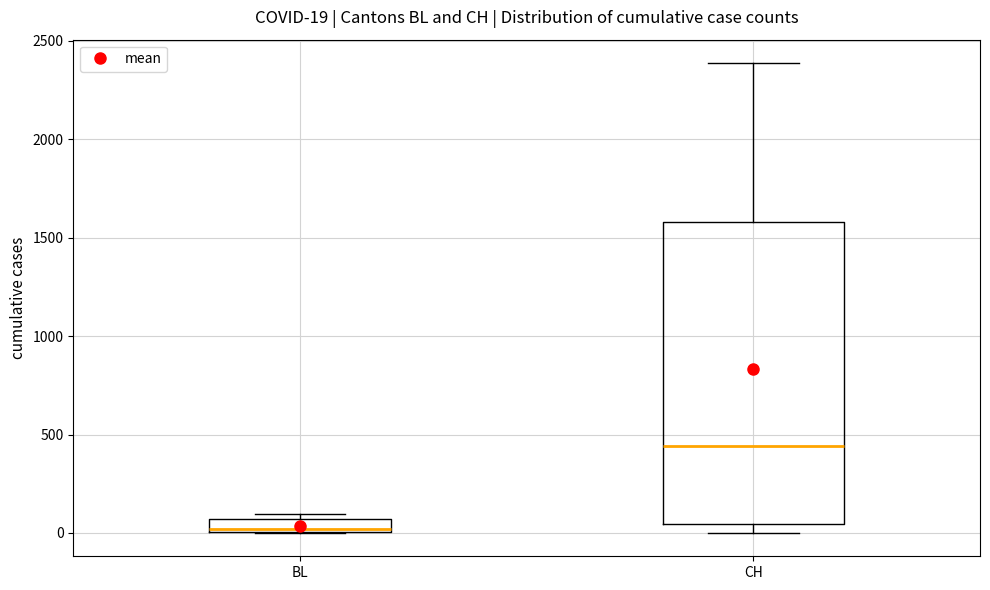

Which box has the lowest median line?

BL